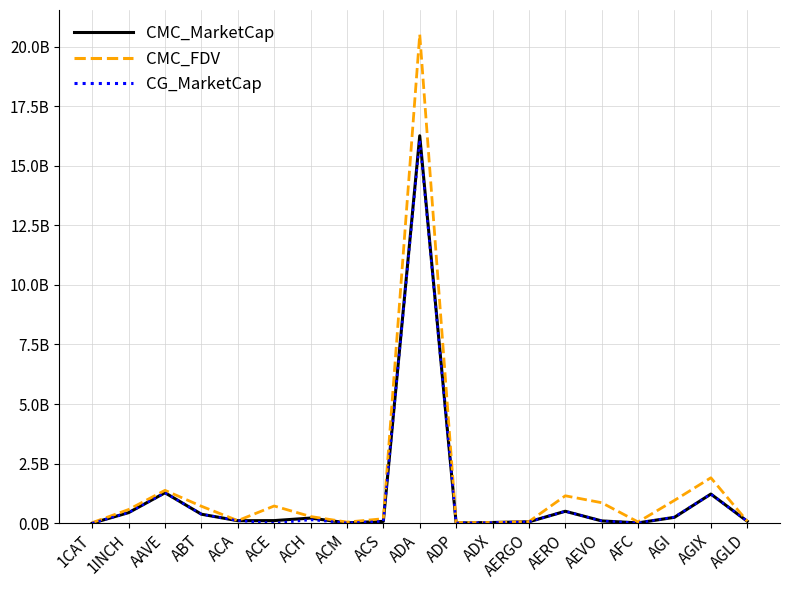

True or false: CG_MarketCap and CMC_MarketCap cross at least once.

True